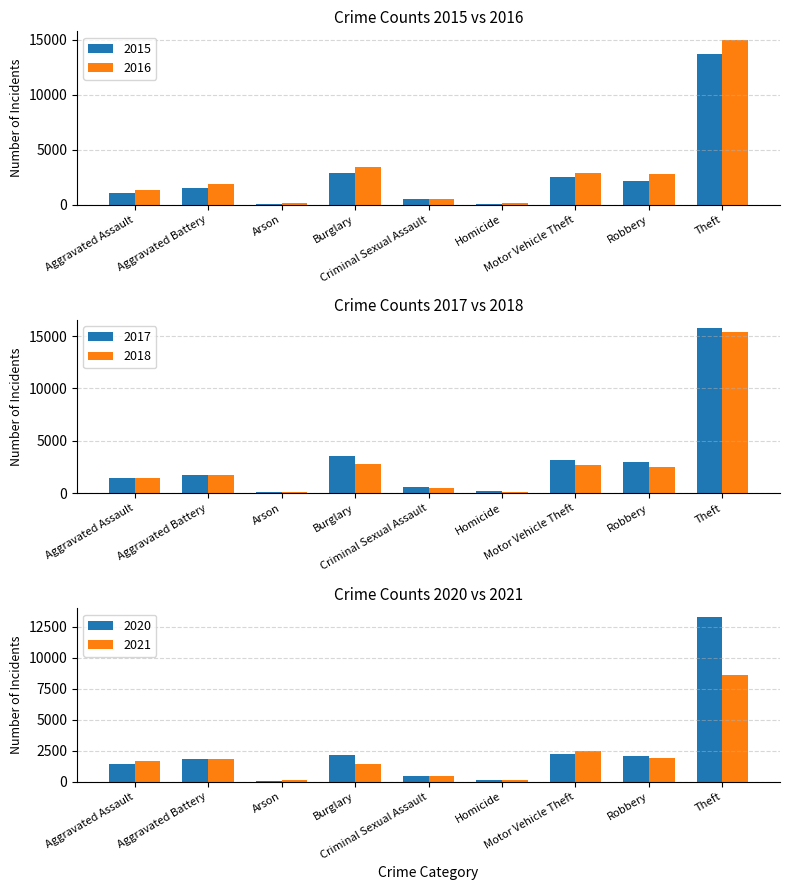

What are all the series names shown in the legend?

2015, 2016, 2017, 2018, 2020, 2021